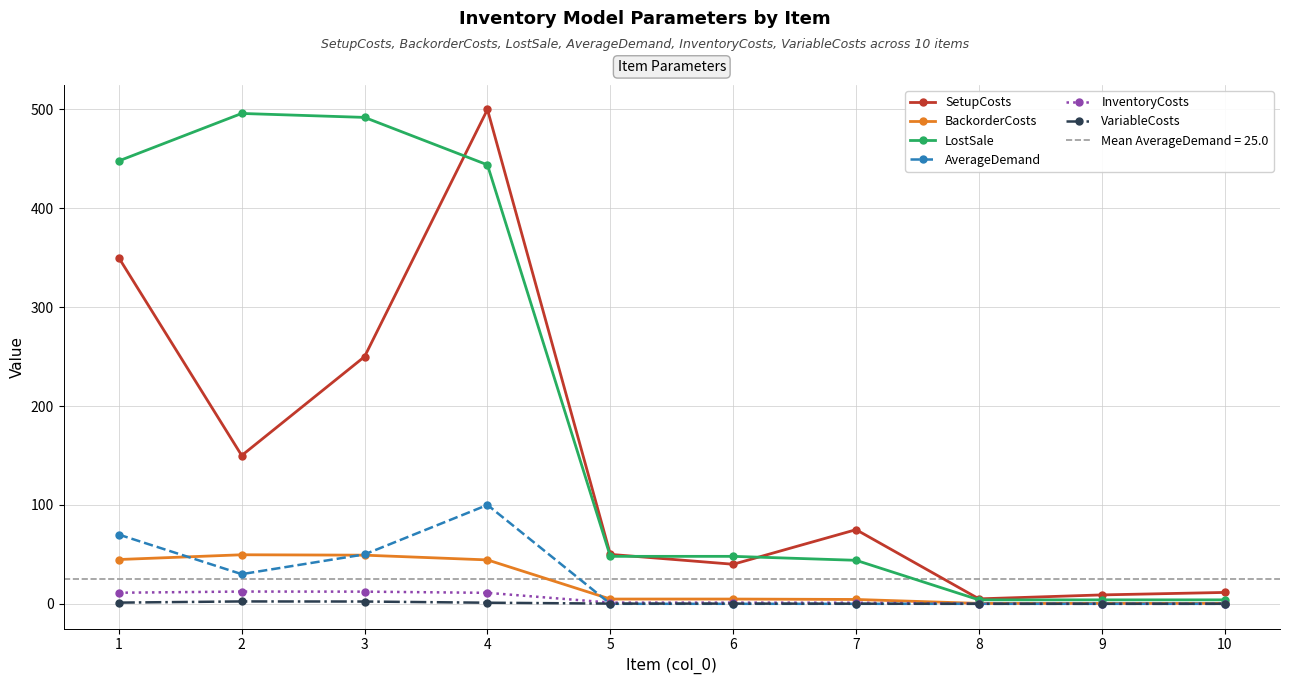

True or false: BackorderCosts and SetupCosts cross at least once.

False